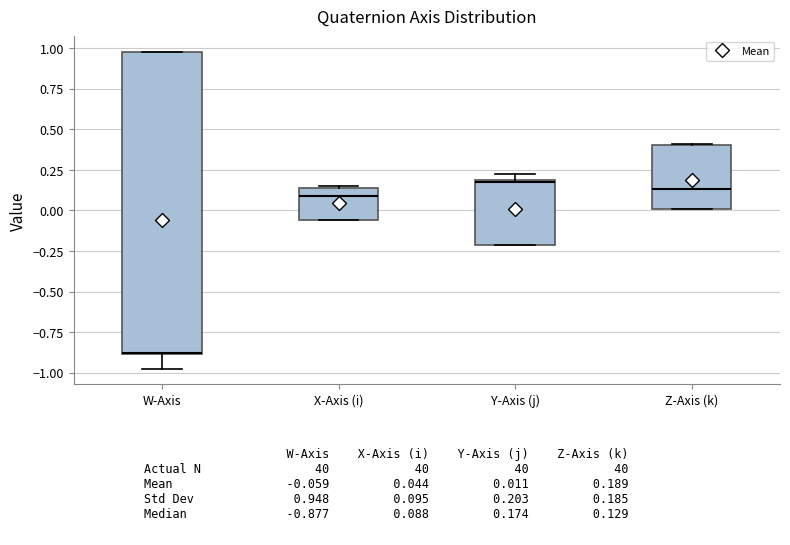

Which box's median line is the lowest?

W-Axis